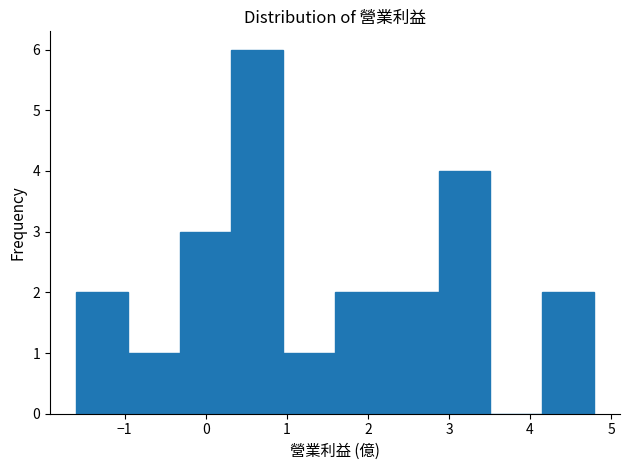

Over which range of the x-axis is the bar tallest?

0.3 to 1.0